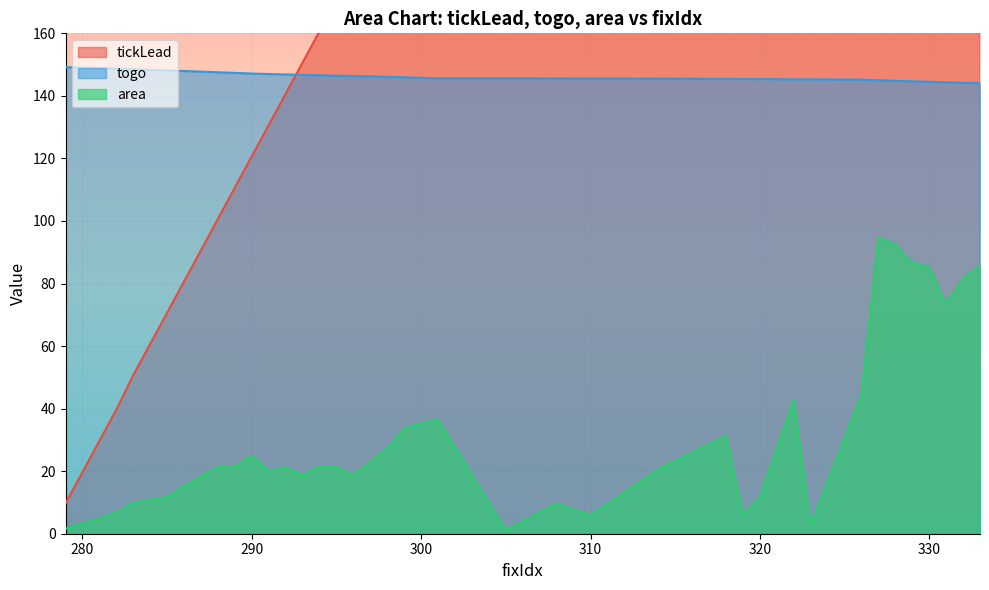

What is the lowest value of the togo series?

144.0